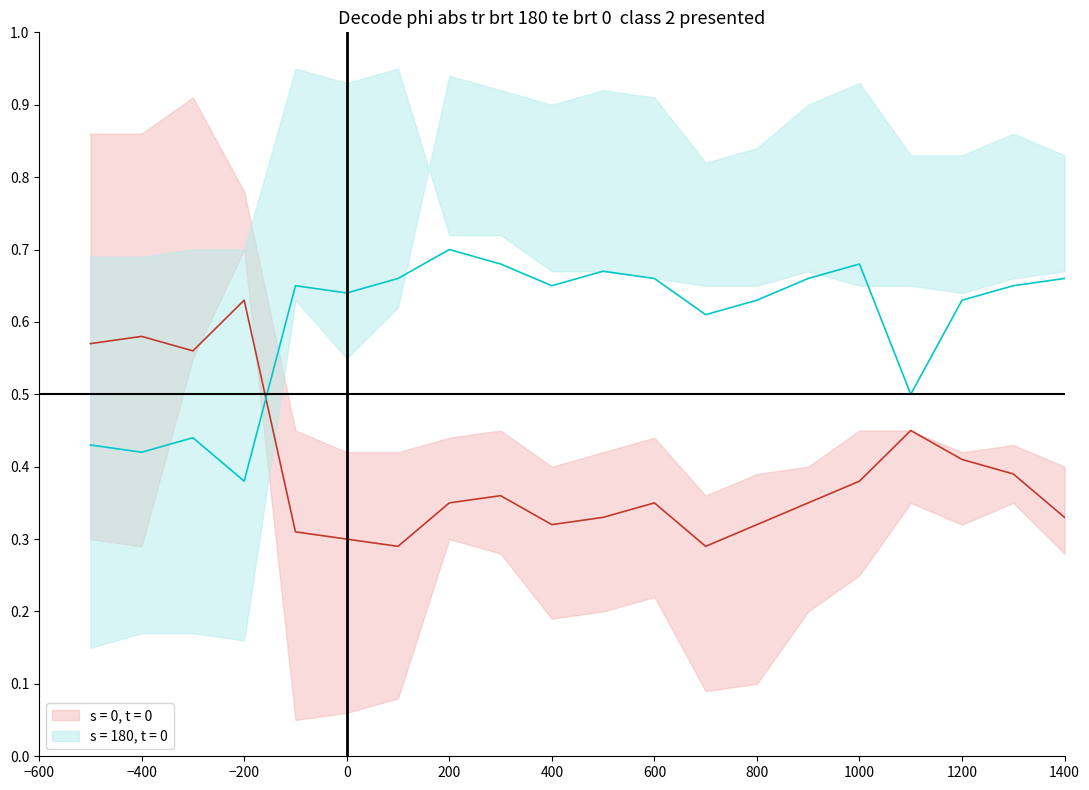

In s = 0, t = 0, how many points are higher than both neighbors (excluding endpoints)?

5